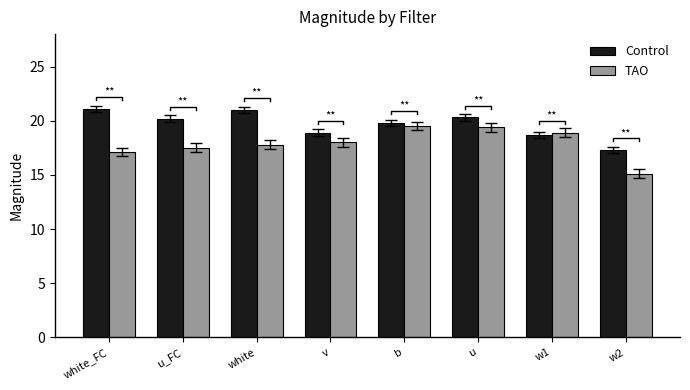

Reading right to left, transcribe all the data shown in this chart.

Control: w2=17.3	w1=18.7	u=20.3	b=19.8	v=18.9	white=21.0	u_FC=20.2	white_FC=21.1
TAO: w2=15.1	w1=18.9	u=19.4	b=19.5	v=18.0	white=17.8	u_FC=17.5	white_FC=17.1